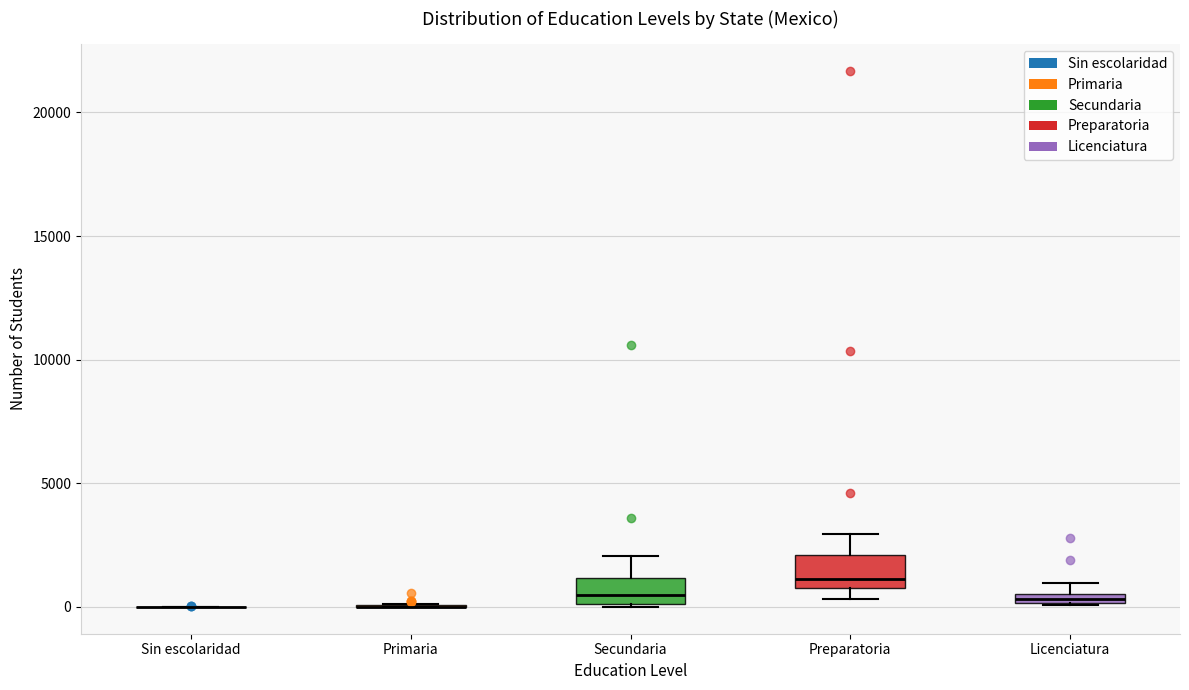

Where is the upper edge of the box for Secundaria on the y-axis? The values are not printed on the chart, so give them approximately, as read against the axis.

1000